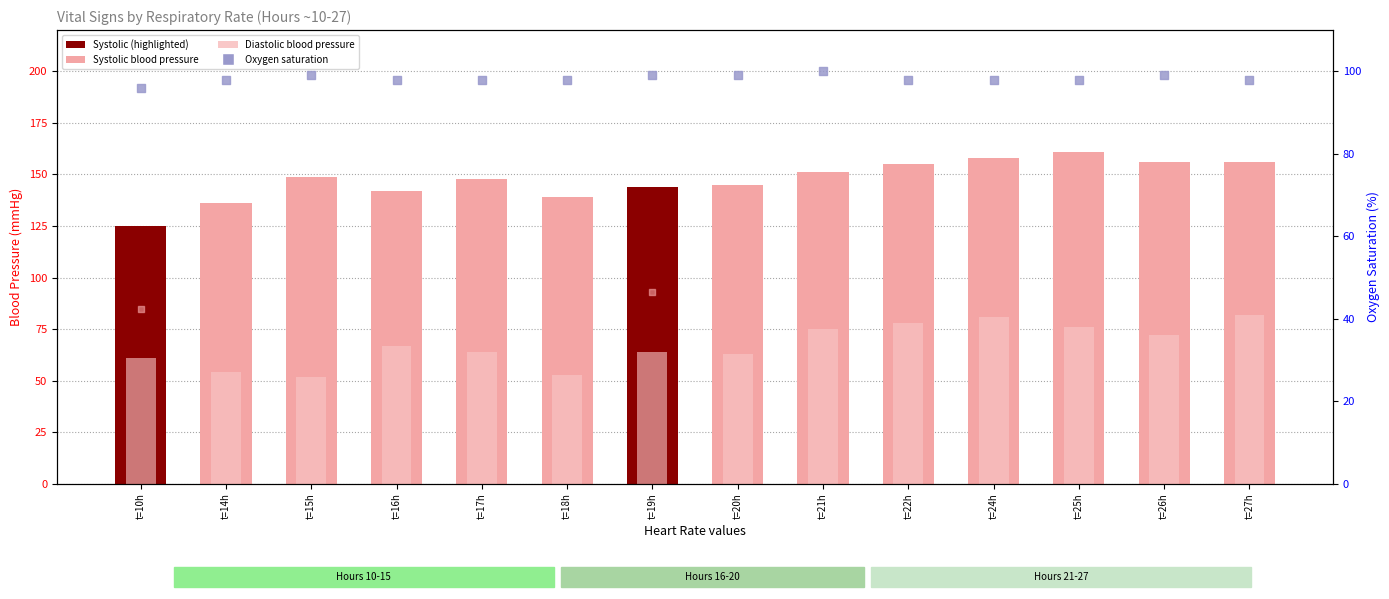

At which category is the sum across all series the highest?

t=27h